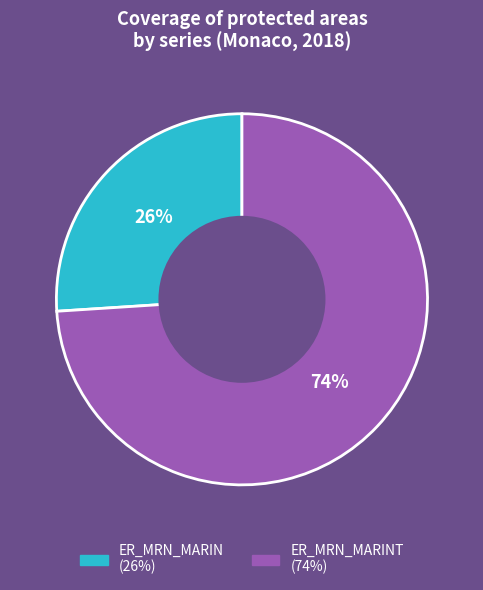

To the nearest percent, what is the difference between the largest and smallest slice percentages?

48%